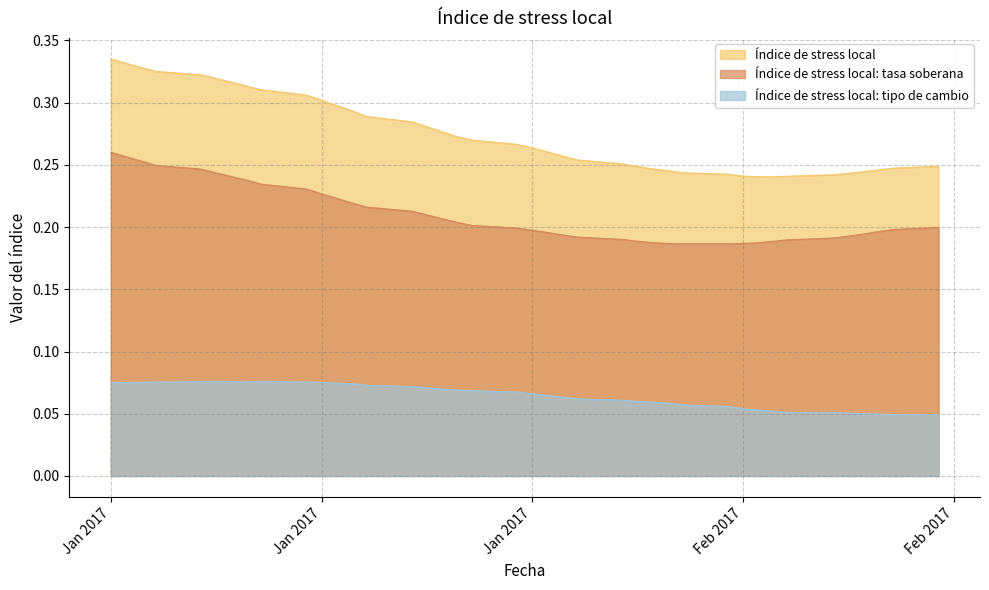

What is the lowest value of the Índice de stress local series?

0.2